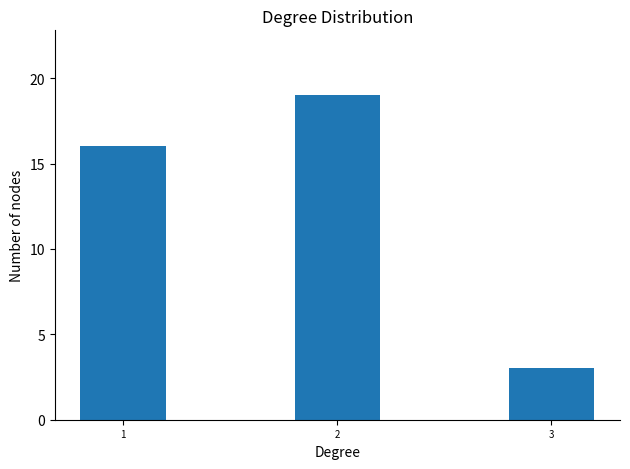

Reading left to right, list all the values displayed in this chart.

16	19	3